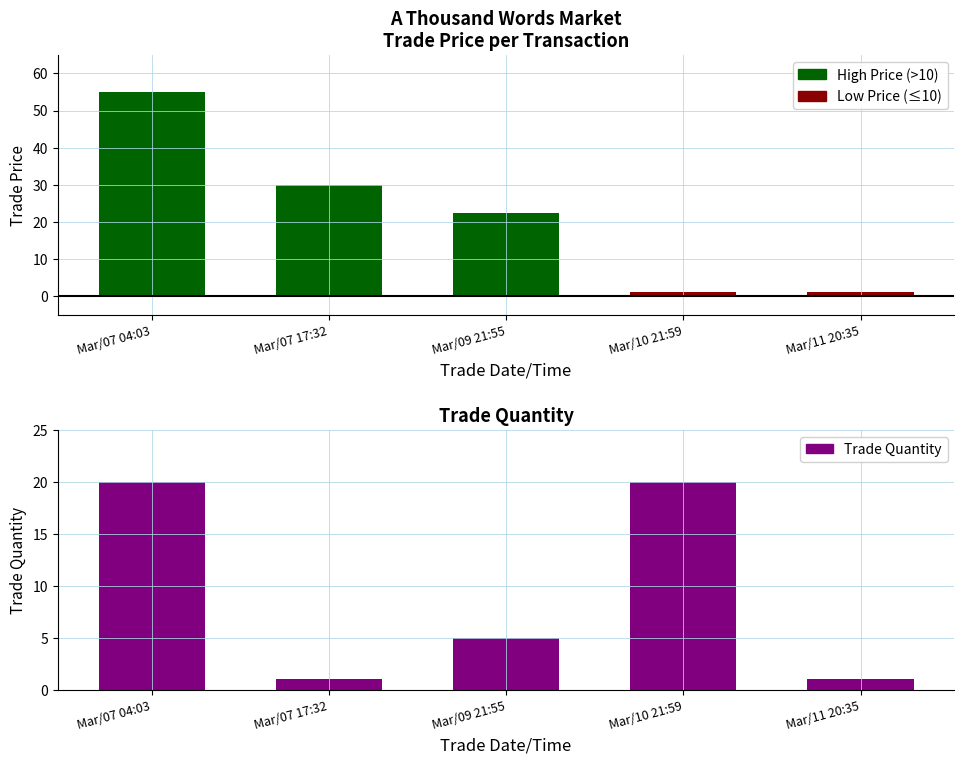

At how many categories does at least one series exceed 20?

3